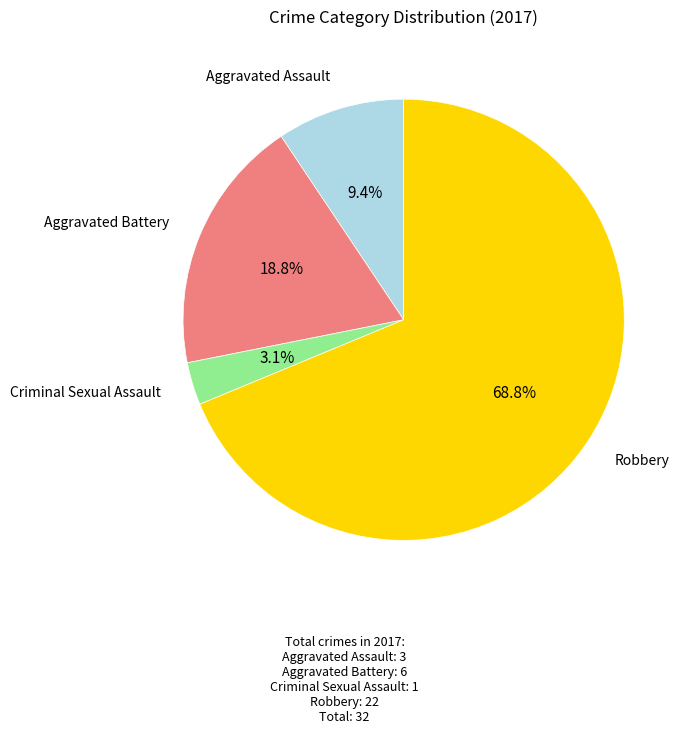

Is there any slice that represents more than half of the pie?

Yes